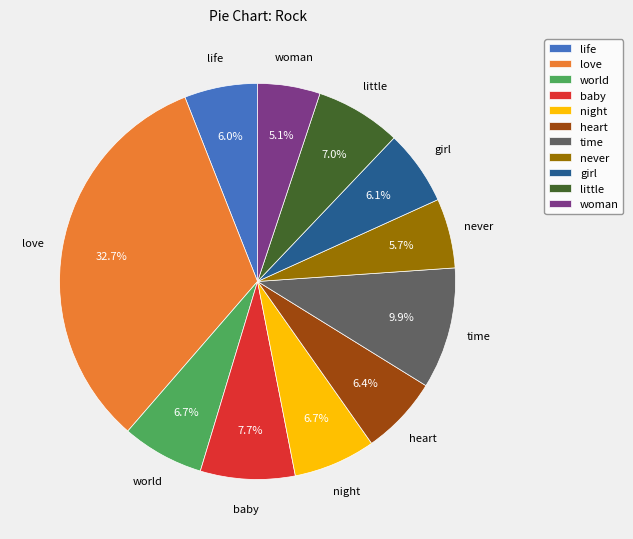

To the nearest percent, what is the difference between the never and baby slice percentages?

2%